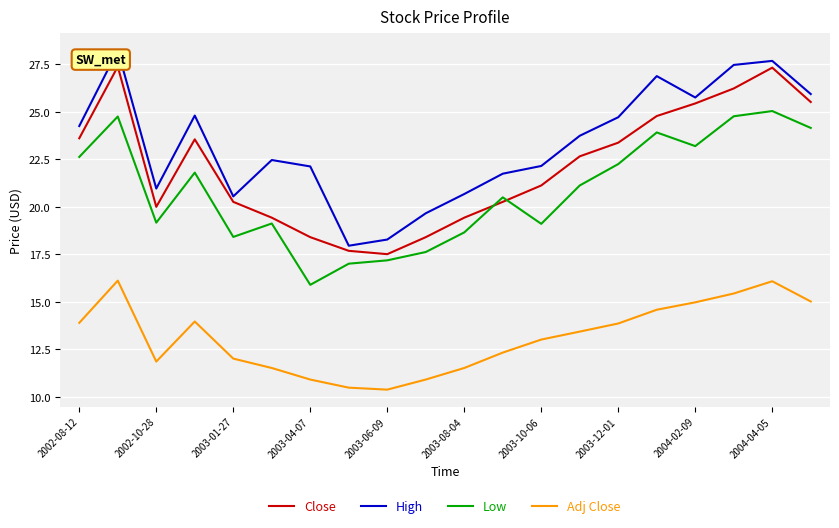

What is the difference between the maximum and minimum values in the Close series?

9.9